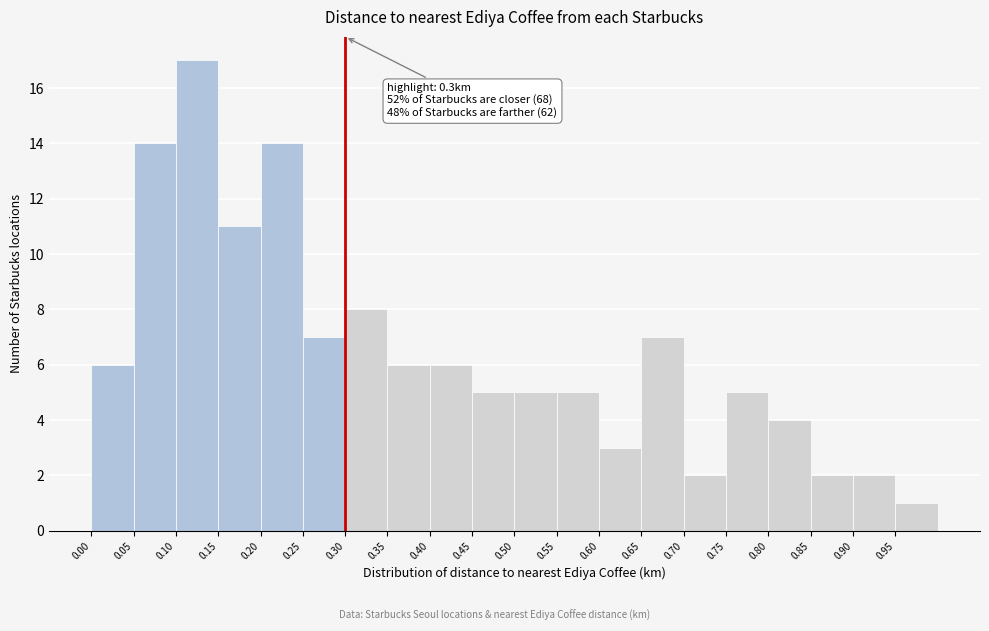

Which range on the x-axis has the tallest bar?

0.10 to 0.15